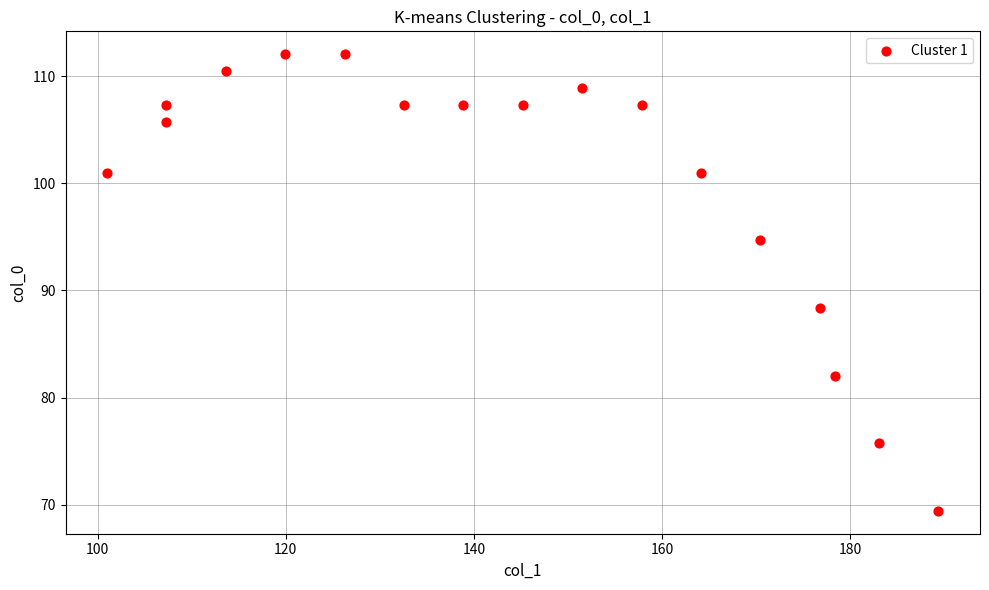

What Y value in the scatter plot is closest to 90?

88.4